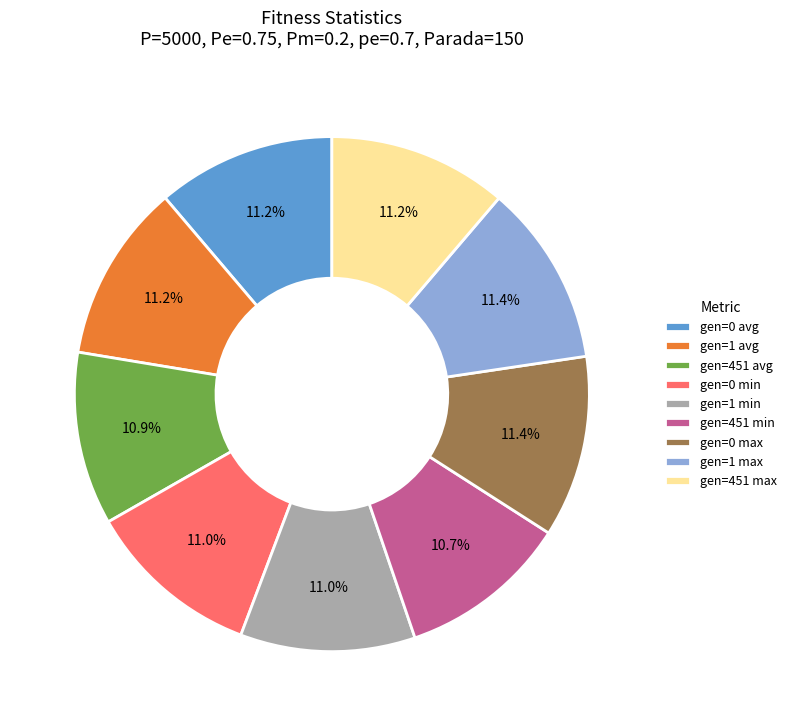

Is it true that gen=0 min is 11% of the pie?

True